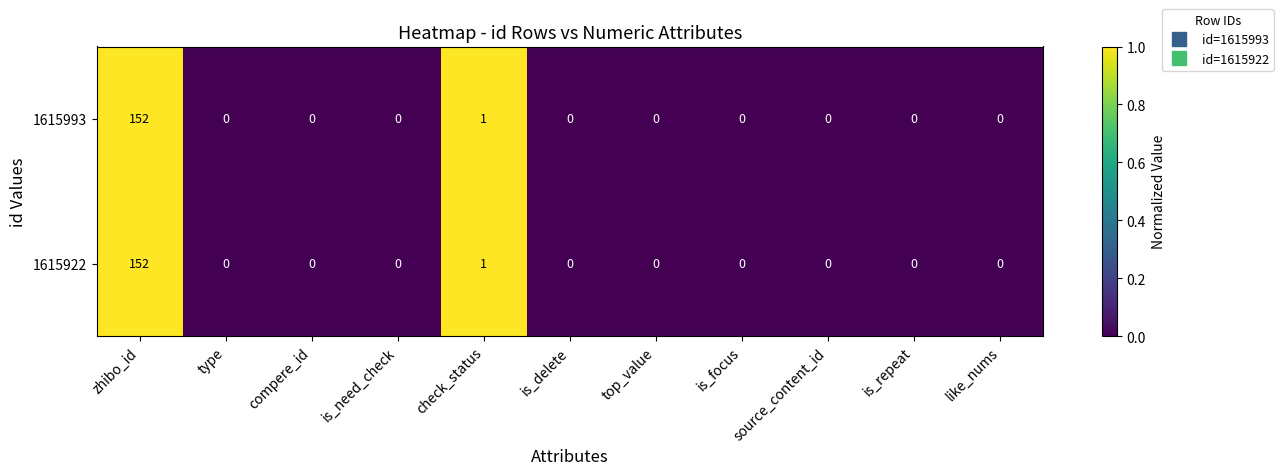

True or false: 1615922 has a value of -77 at is_repeat.

False